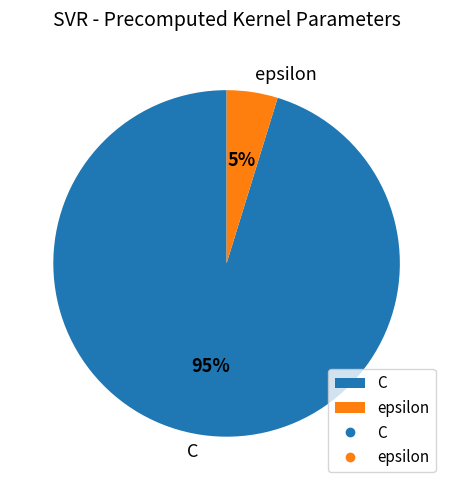

Between C and epsilon, which is larger?

C